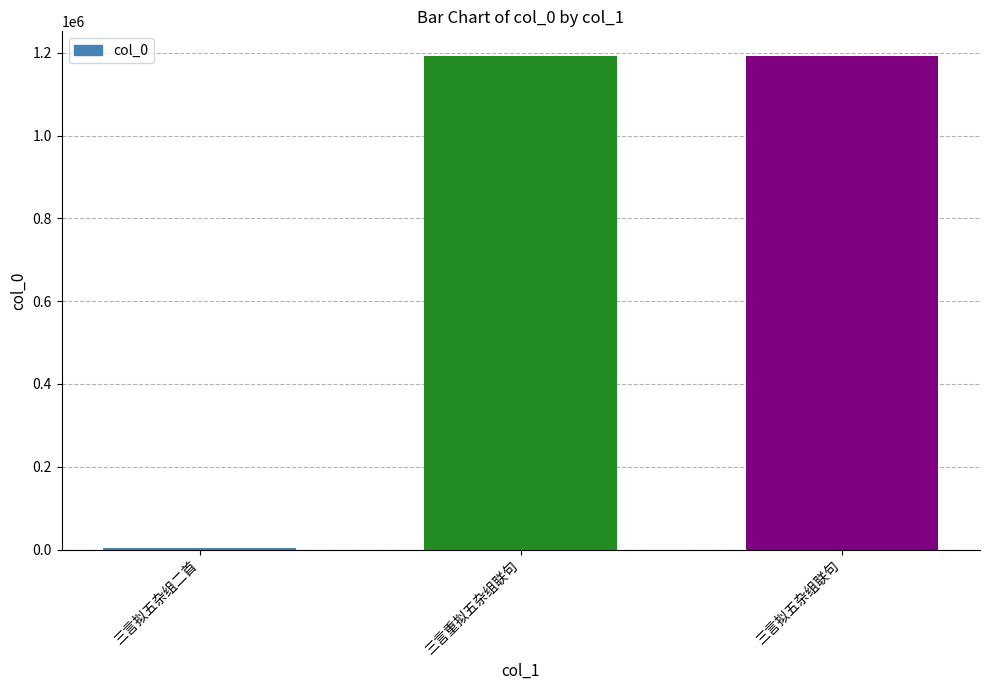

Which category has the lowest value across all series?

三言拟五杂组二首